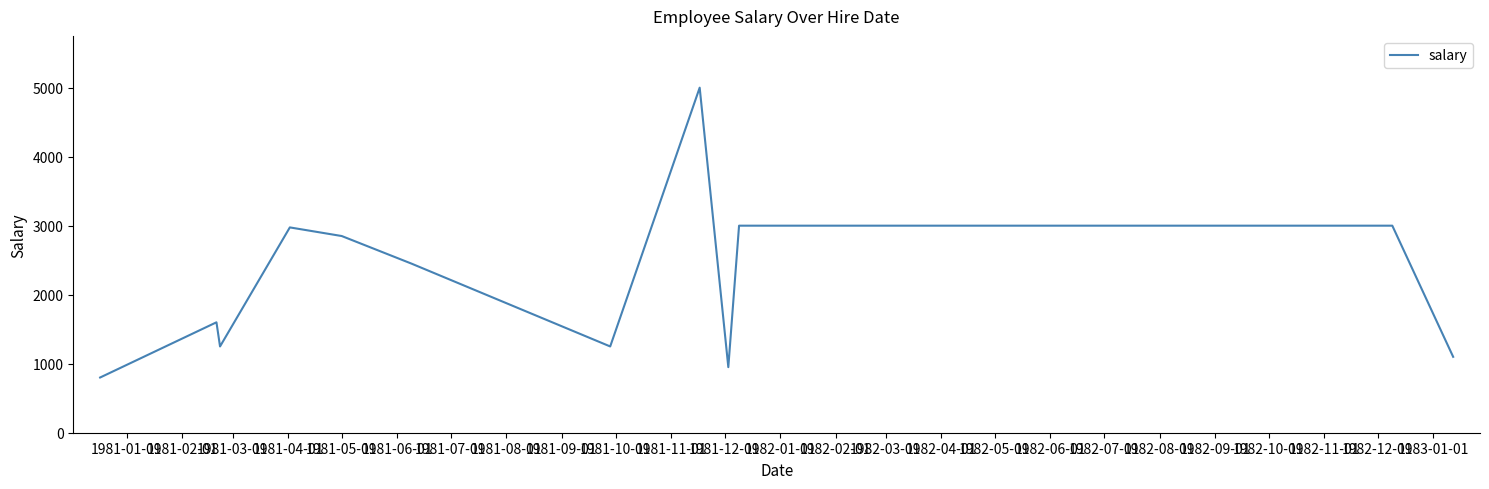

What is the difference between the maximum and minimum values?

4200